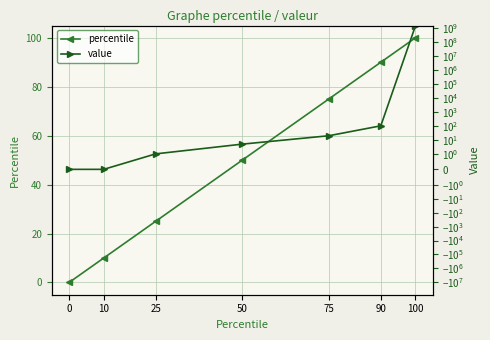

Which series has the widest spread of values?

value